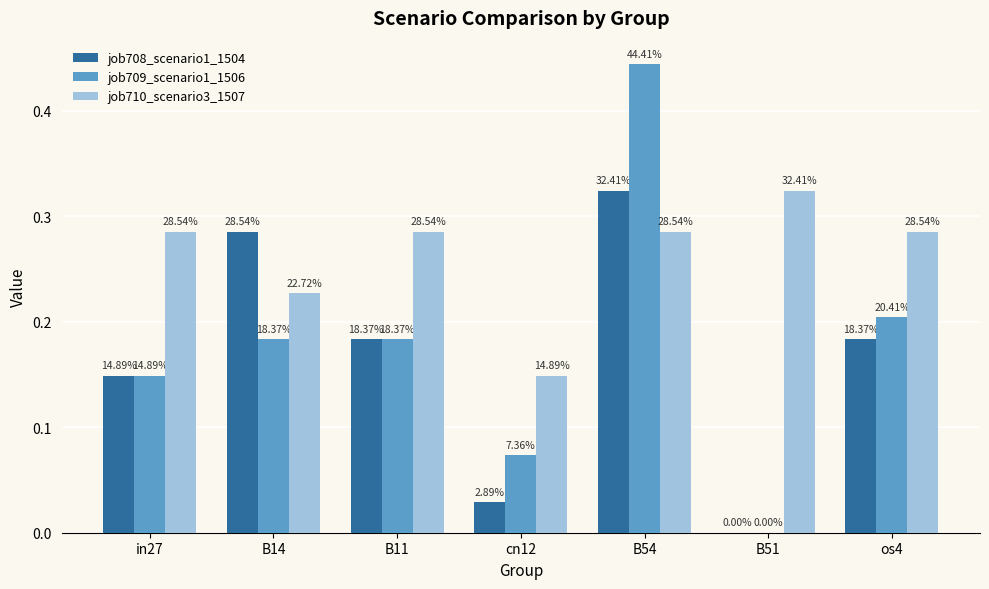

How many groups of bars are there?

7